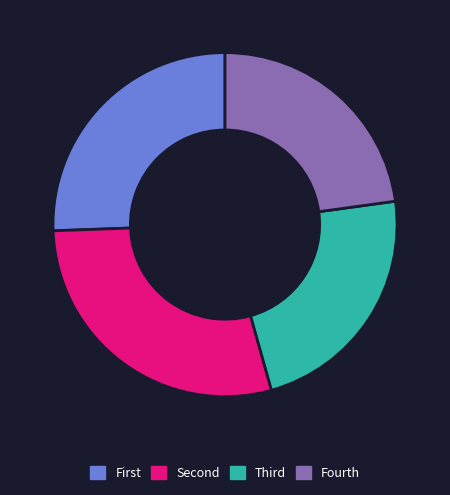

The Fourth slice represents 30% of the pie. True or false?

False